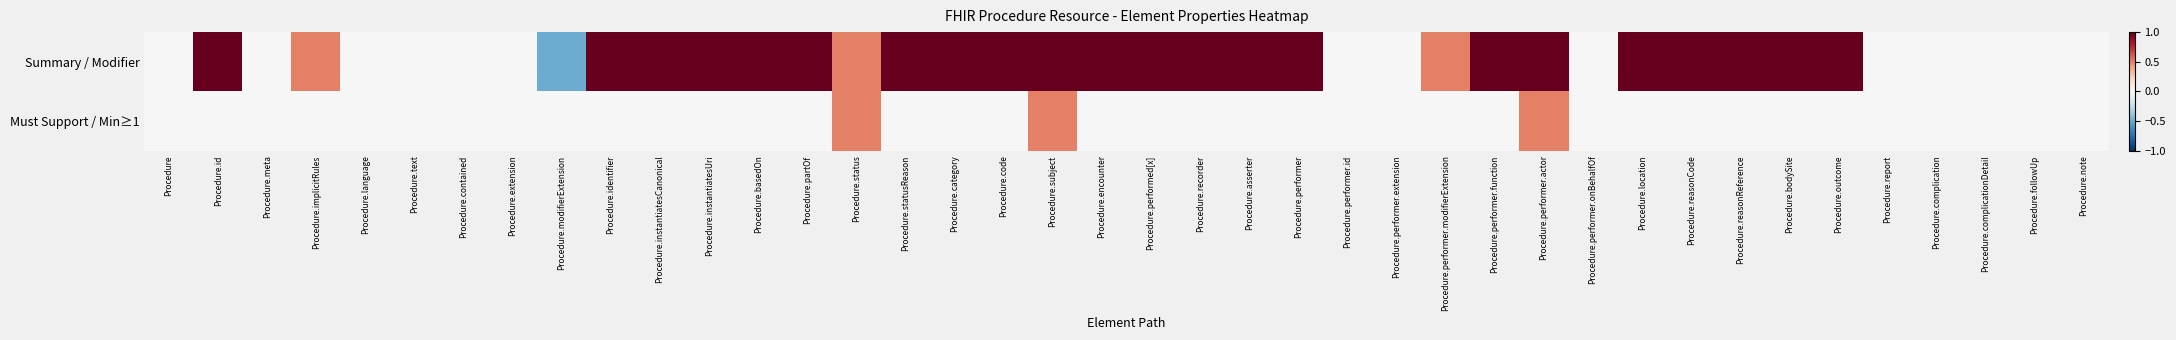

Which series has the largest range (max minus min)?

Summary / Modifier